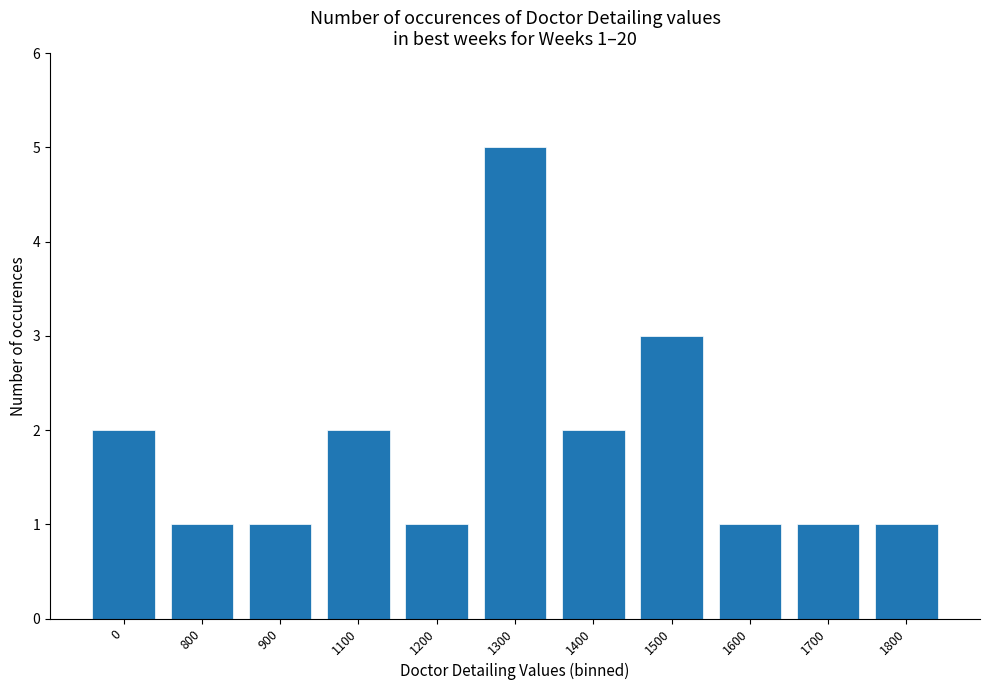

What is the value of the 9th bar from the left?

1